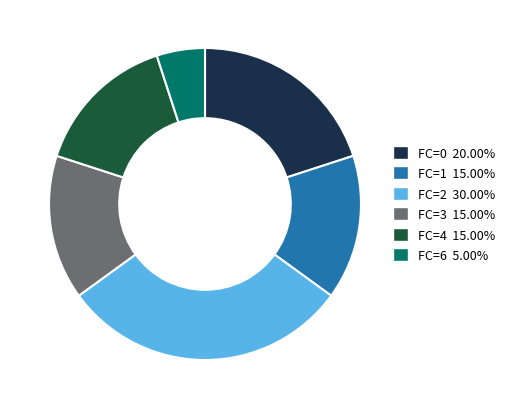

Does any single category account for the majority?

No